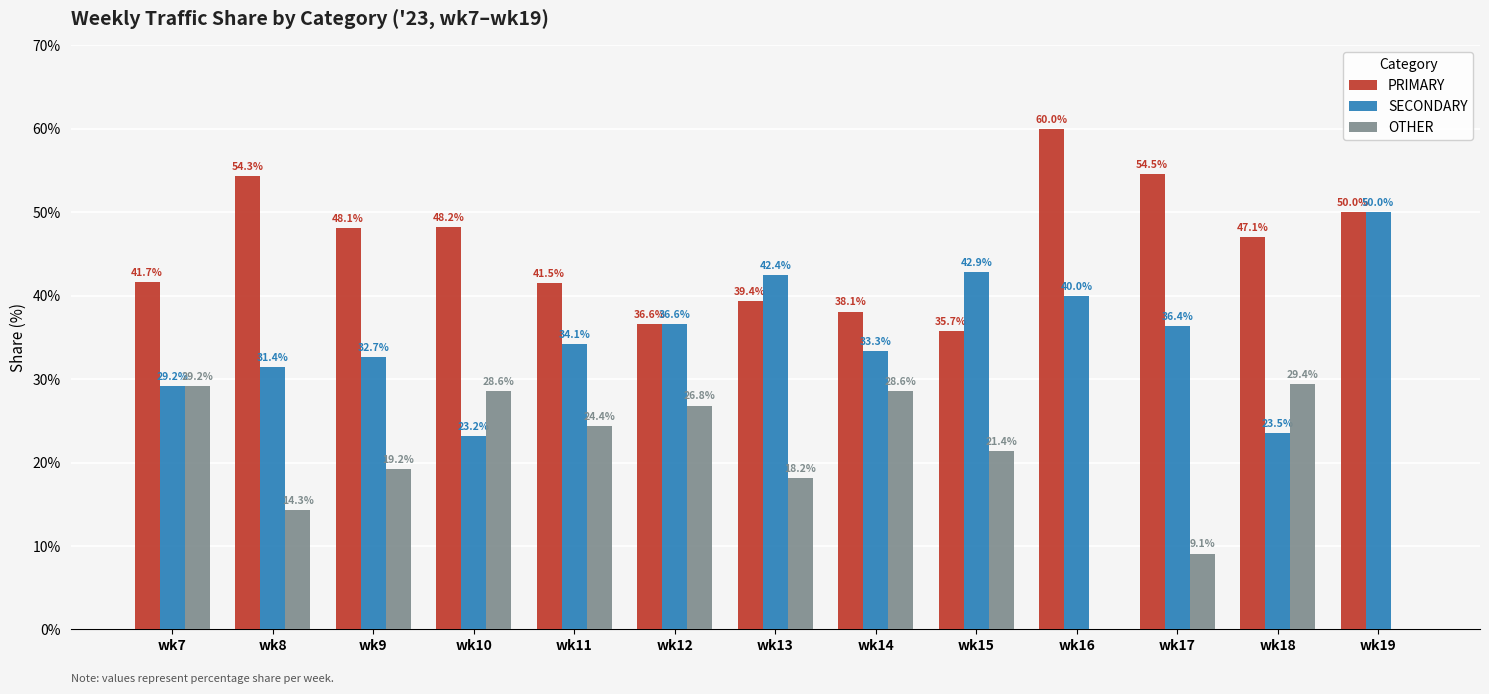

How many categories are shown in the chart?

13